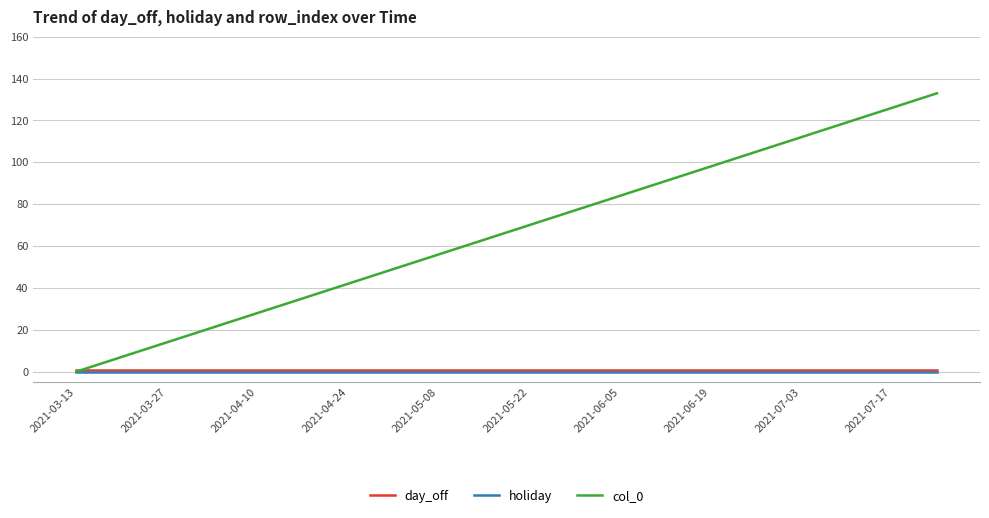

Which series has the widest spread of values?

col_0